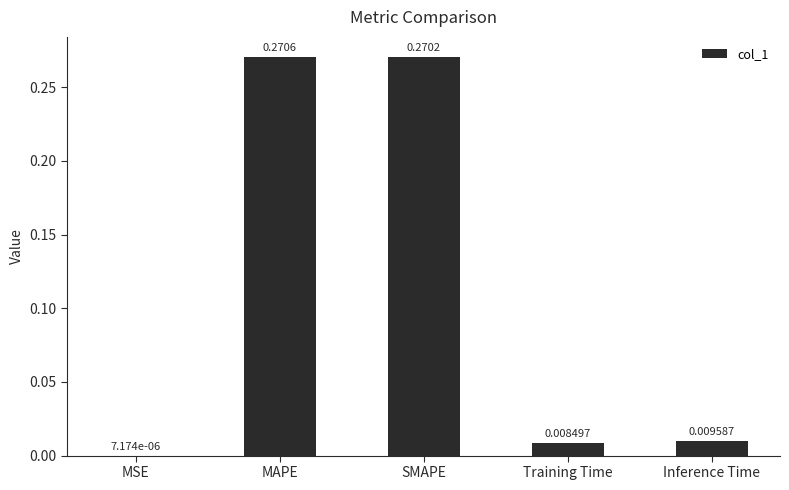

Which has a higher value, Training Time or MSE?

Training Time